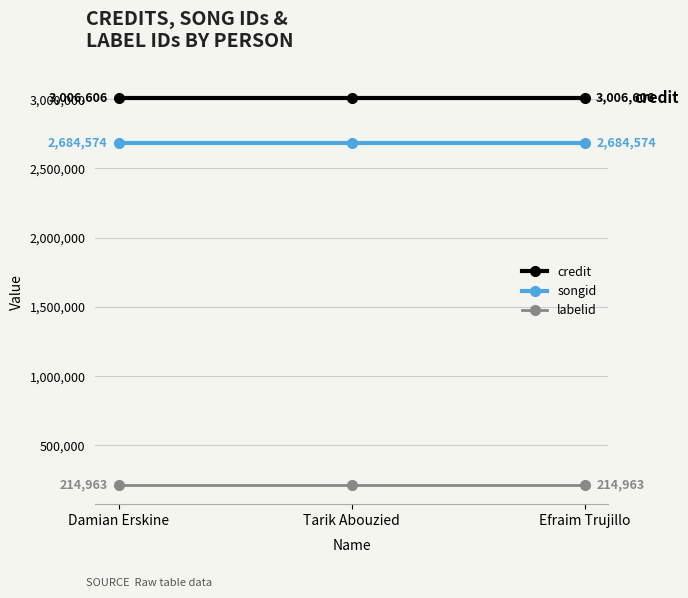

What position from the left is Damian Erskine?

1